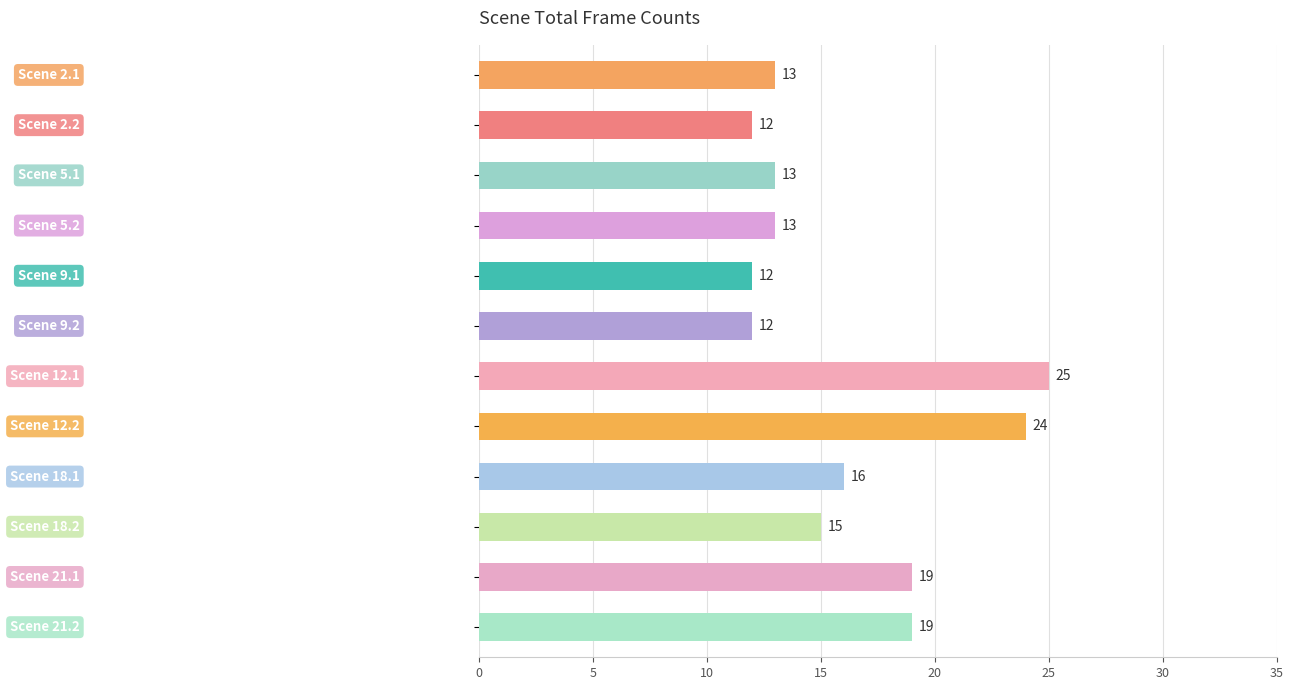

What is the maximum value shown in the chart?

25